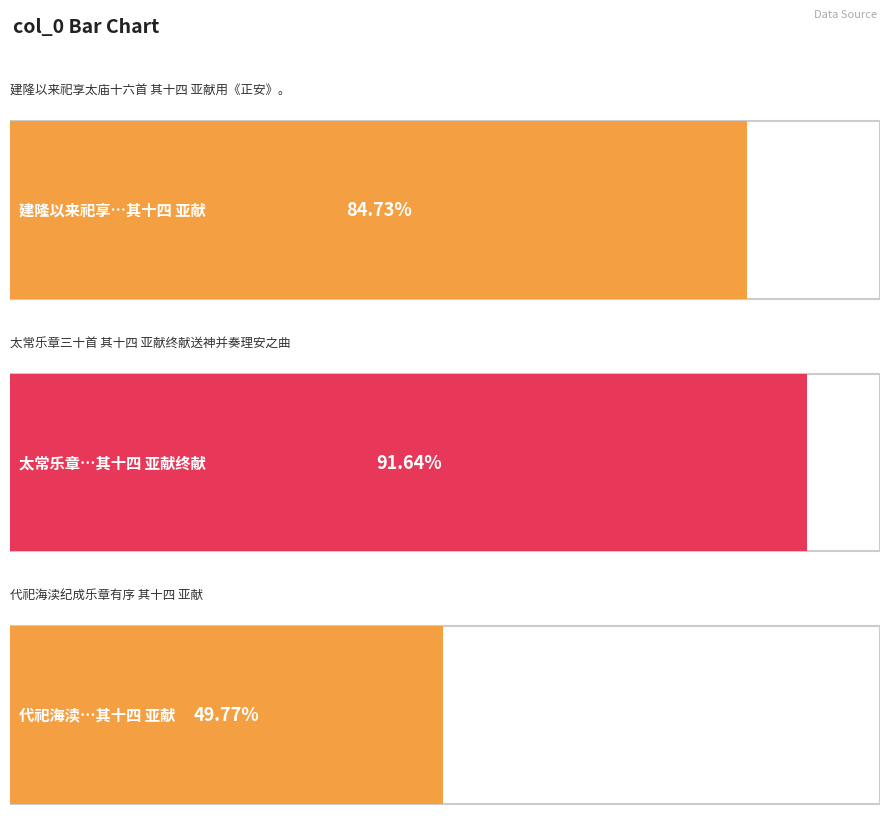

True or false: the data shows 747016 at 代祀海渎纪成乐章有序 其十四 亚献.

False